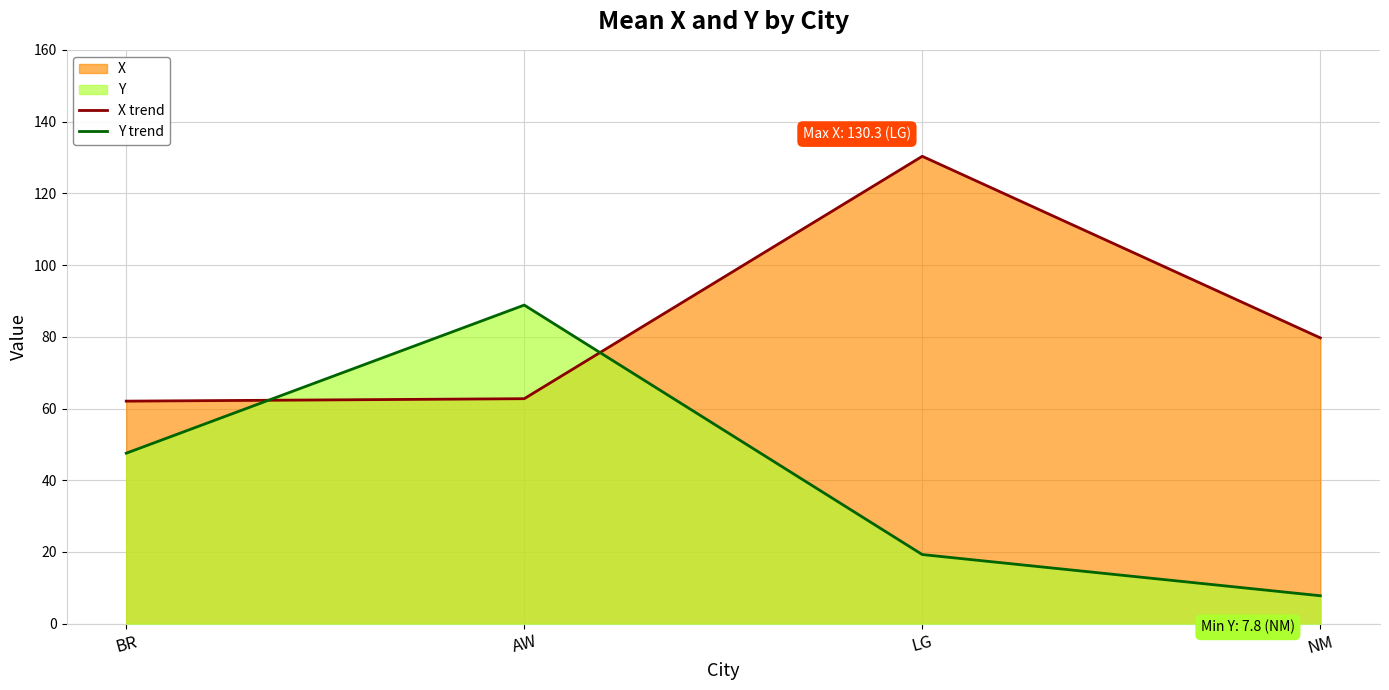

True or false: X trend has more than 2 interior local peaks.

False